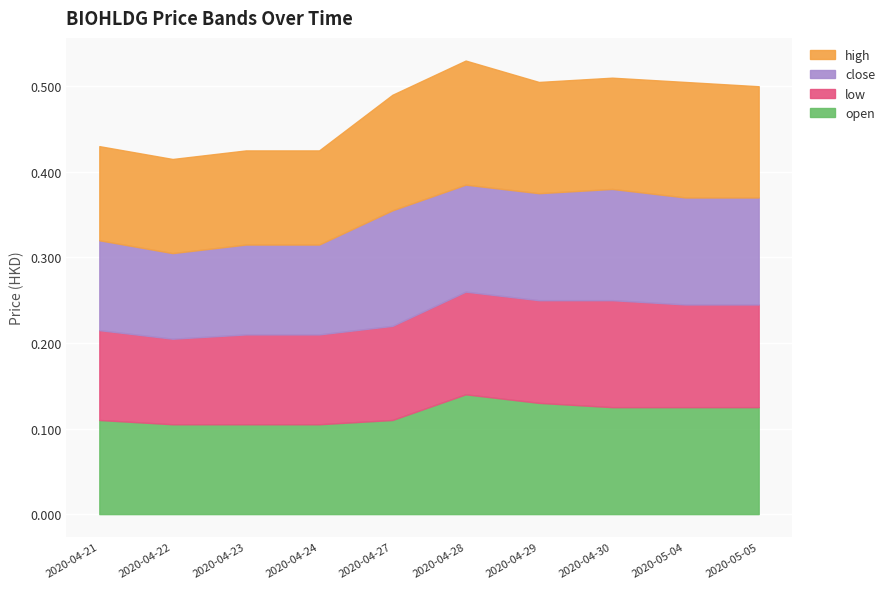

Reading right to left, extract all data points from this chart.

open: 0.1	0.1	0.1	0.1	0.1	0.1	0.1	0.1	0.1	0.1
low: 0.1	0.1	0.1	0.1	0.1	0.1	0.1	0.1	0.1	0.1
close: 0.1	0.1	0.1	0.1	0.1	0.1	0.1	0.1	0.1	0.1
high: 0.1	0.1	0.1	0.1	0.1	0.1	0.1	0.1	0.1	0.1